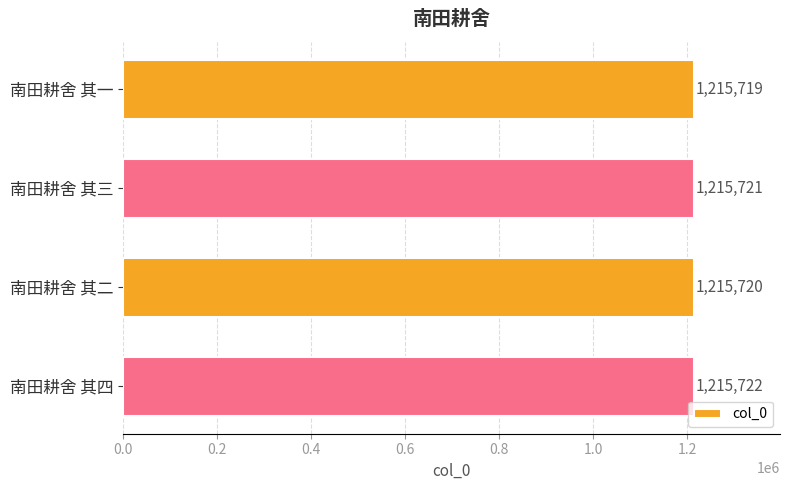

What is the difference between the second highest and minimum values?

2